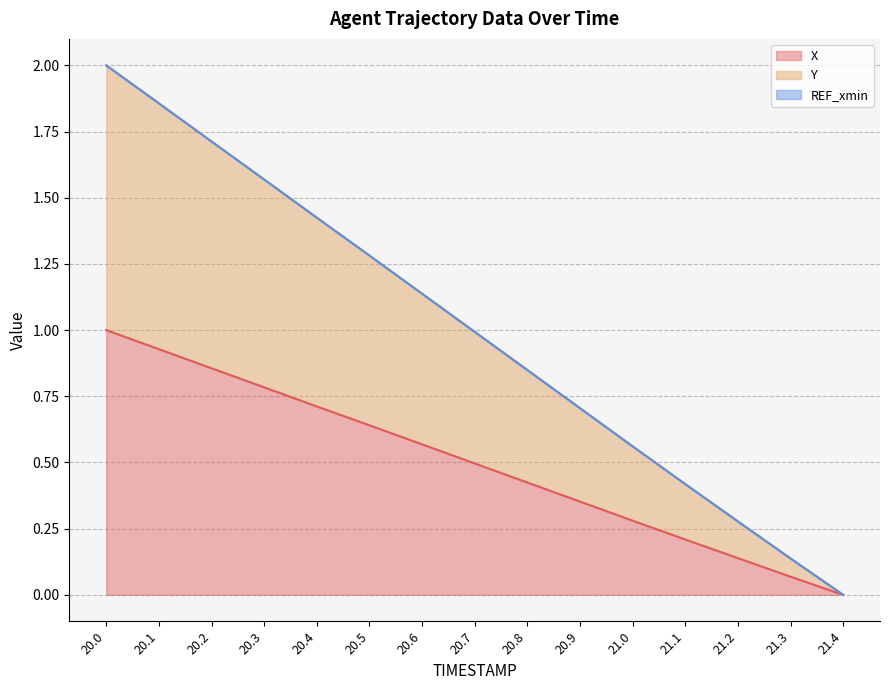

Which series changed the most between 20.3 and 21.1?

Y